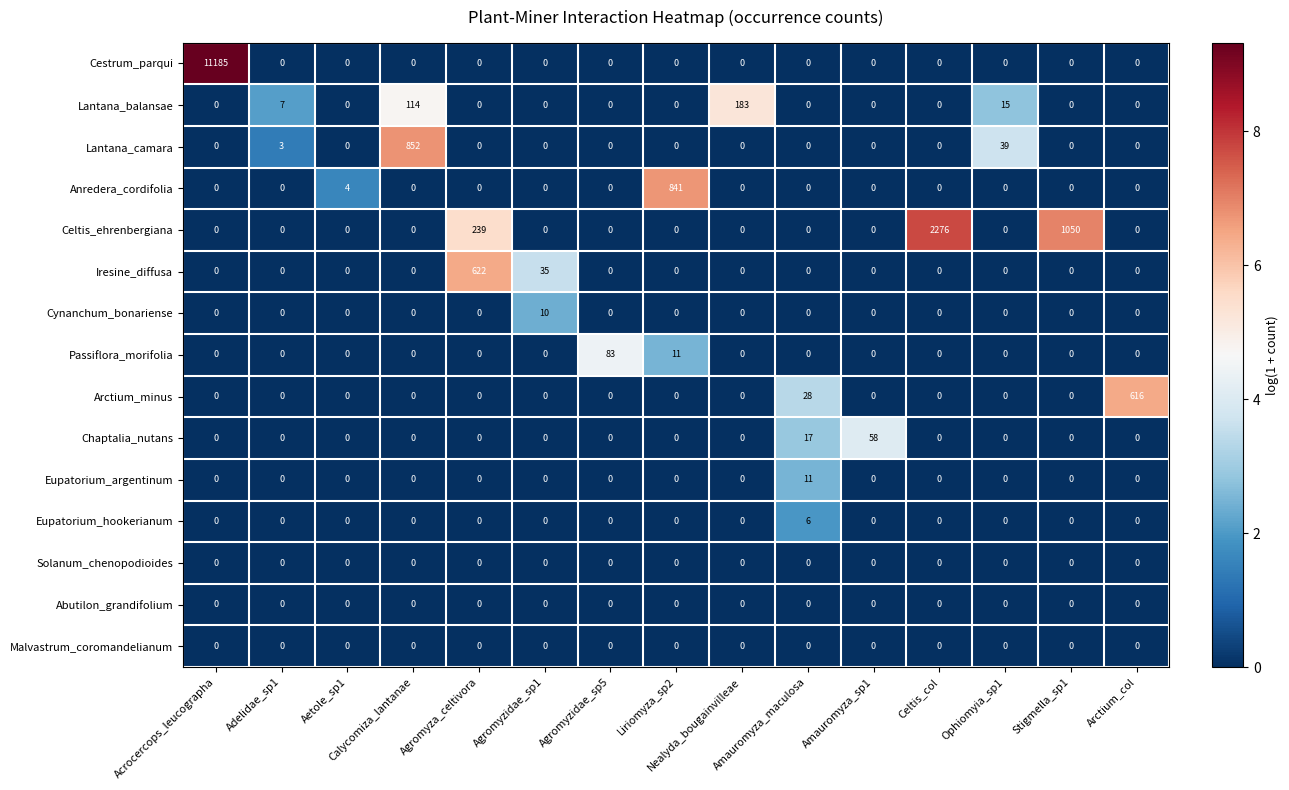

Which series has the largest total across all categories?

Cestrum_parqui